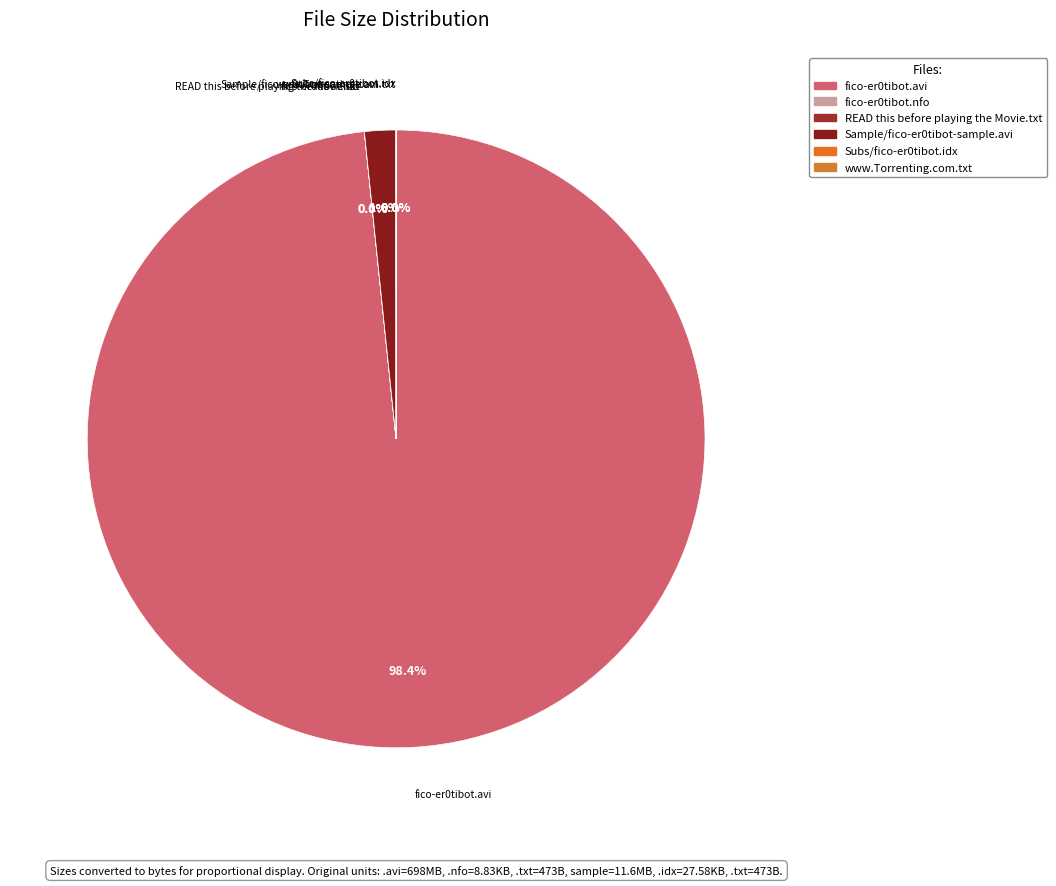

Does fico-er0tibot.avi represent more than half of the total?

Yes